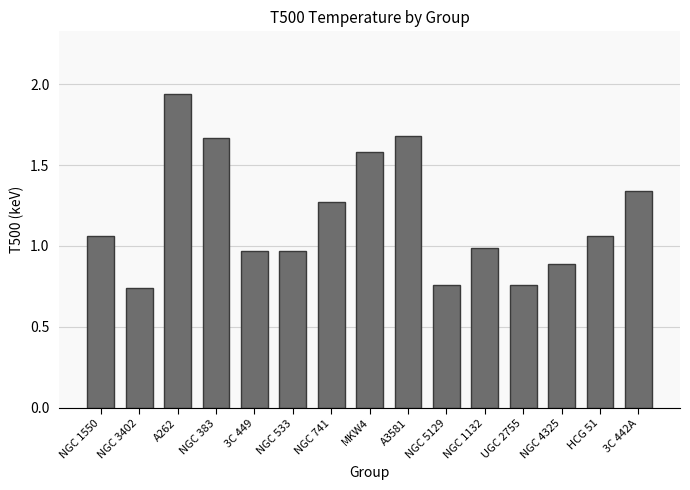

Does the chart contain stacked bars?

No